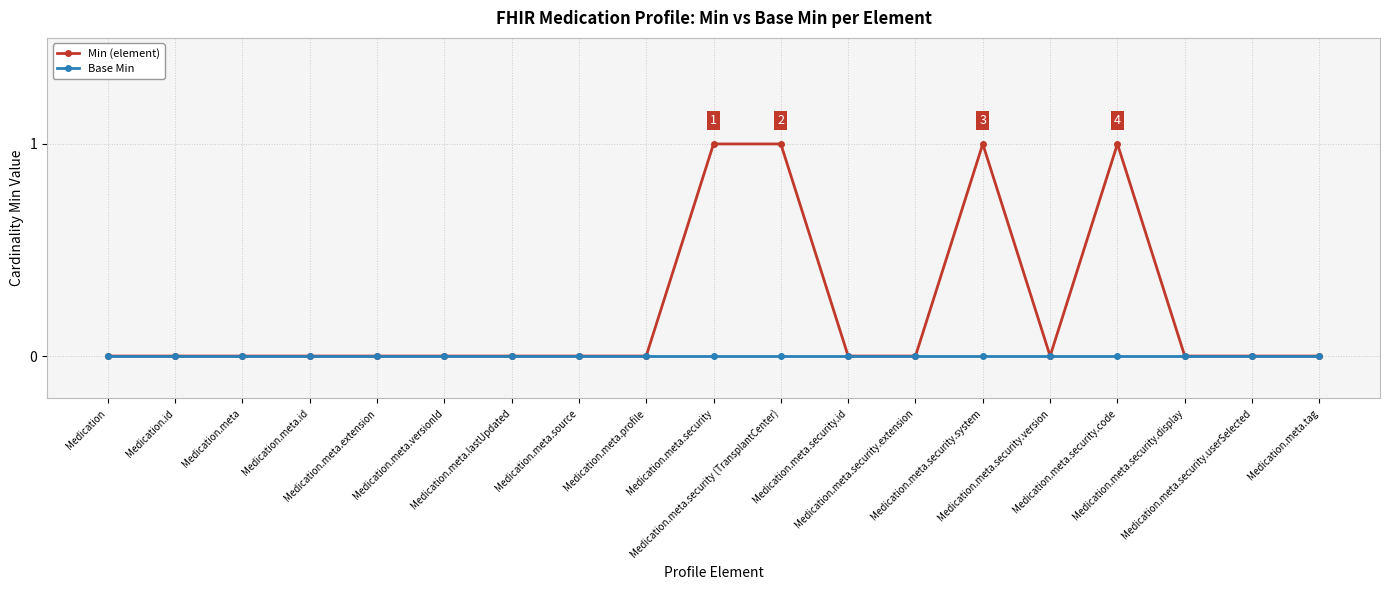

Which series has the largest total across all categories?

Min (element)